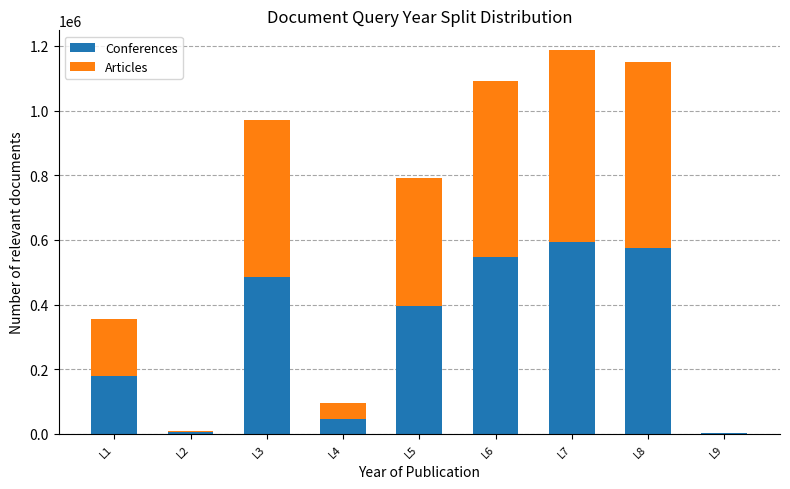

Where does the Conferences series first go above 396260?

L3